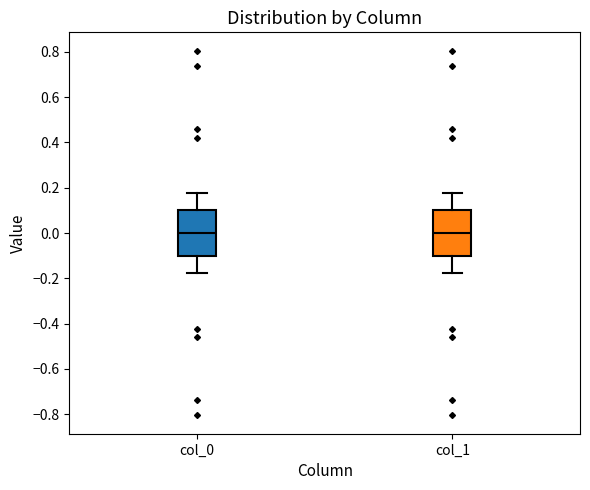

Reading left to right, read every box against the y-axis: the position of its median line, the range the box covers, and the ends of its whiskers. The values are not printed on the chart, so give them approximately, as read against the axis.

col_0: median 0.00, box -0.10 to 0.10, whiskers -0.18 to 0.18
col_1: median 0.00, box -0.10 to 0.10, whiskers -0.18 to 0.18